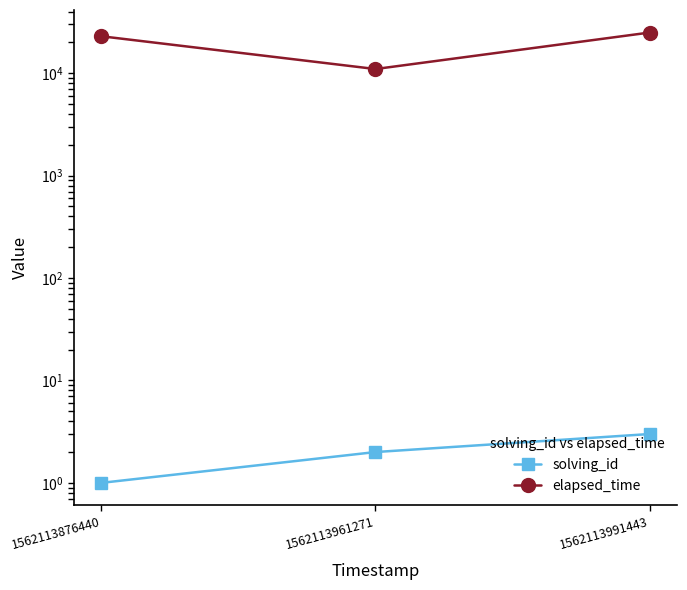

Reading left to right, what are all the values shown in this chart?

solving_id: 1	2	3
elapsed_time: 23000	11000	25000